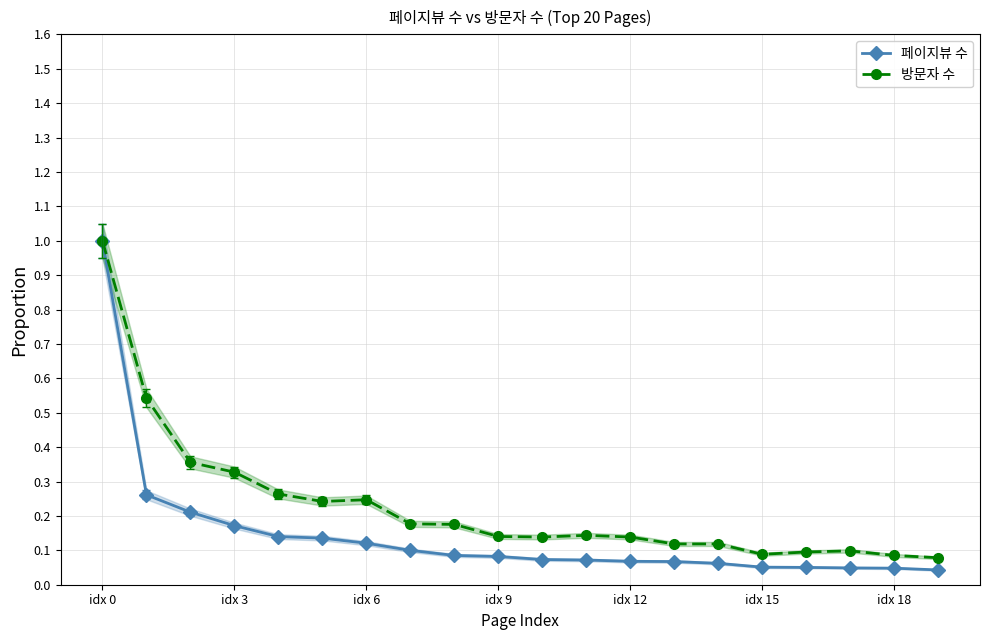

Is it true that 페이지뷰 수 equals 0.1 at 10?

True